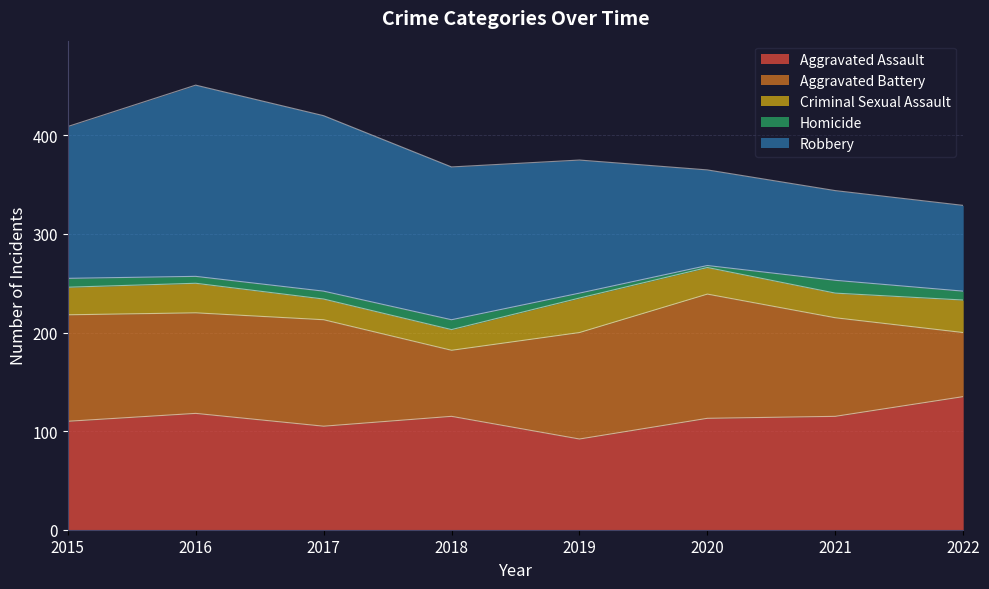

Which series changed the most between 2016 and 2018?

Robbery